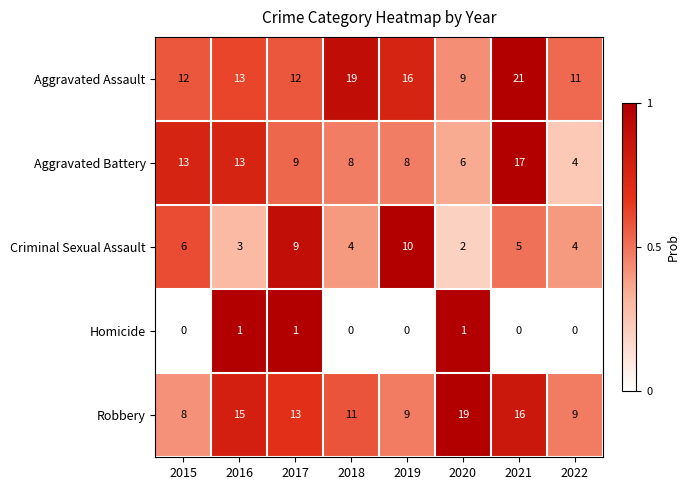

List the series in order of their peak value, highest first.

Aggravated Assault, Robbery, Aggravated Battery, Criminal Sexual Assault, Homicide